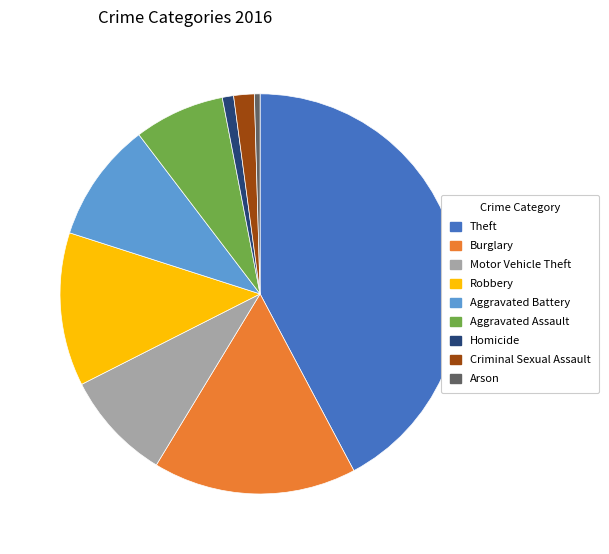

Is the sum of Motor Vehicle Theft and Aggravated Assault greater than half?

No